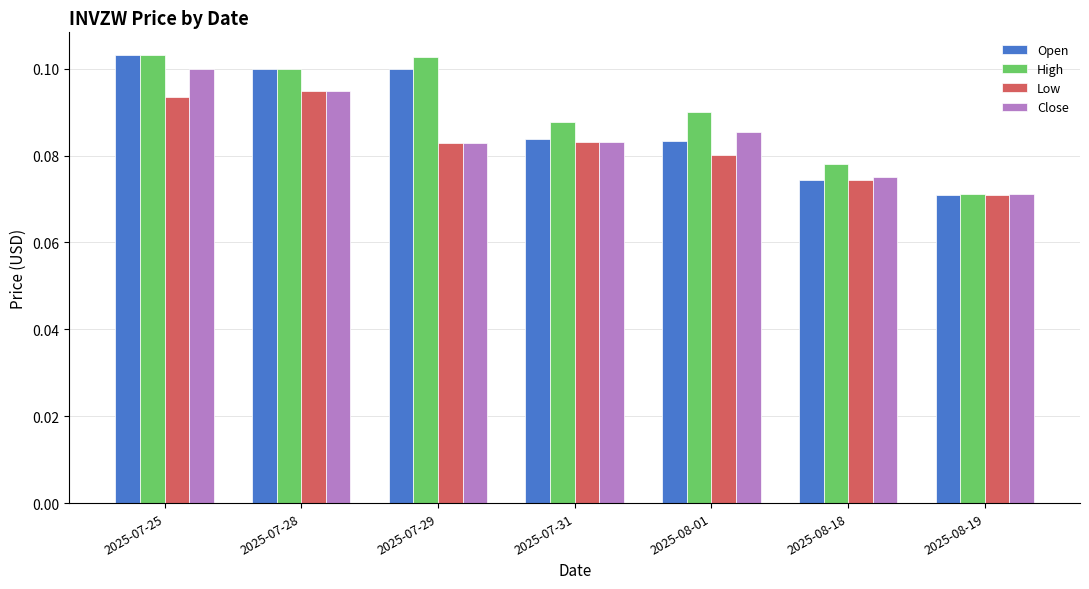

The value of Low at 2025-07-28 is 0.1. True or false?

True